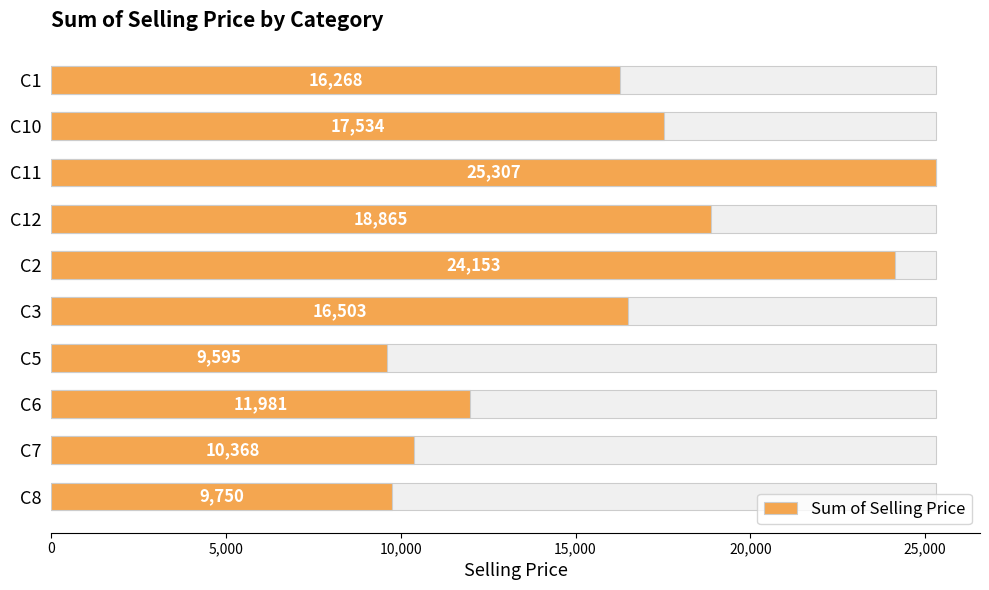

Reading left to right, list all the values displayed in this chart.

16267.7	17533.9	25307.0	18864.8	24153.1	16503.1	9595.3	11981.2	10367.9	9750.1